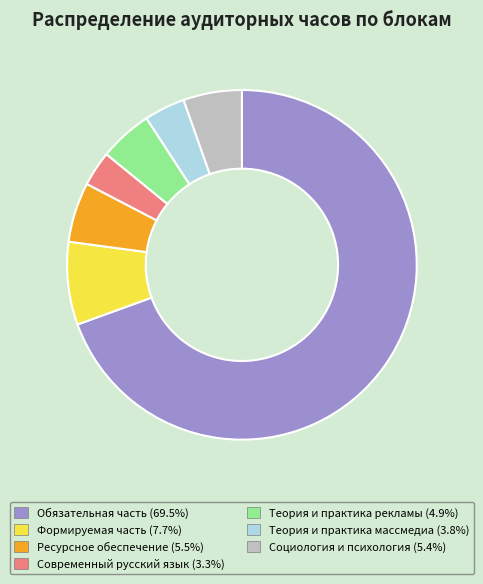

Combined, do Ресурсное обеспечение (5.5%) and Обязательная часть (69.5%) account for over 50%?

Yes